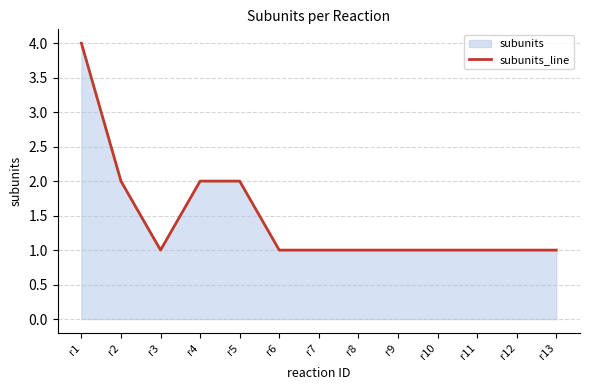

What is the ratio of the value at r3 to the value at r1?

0.2